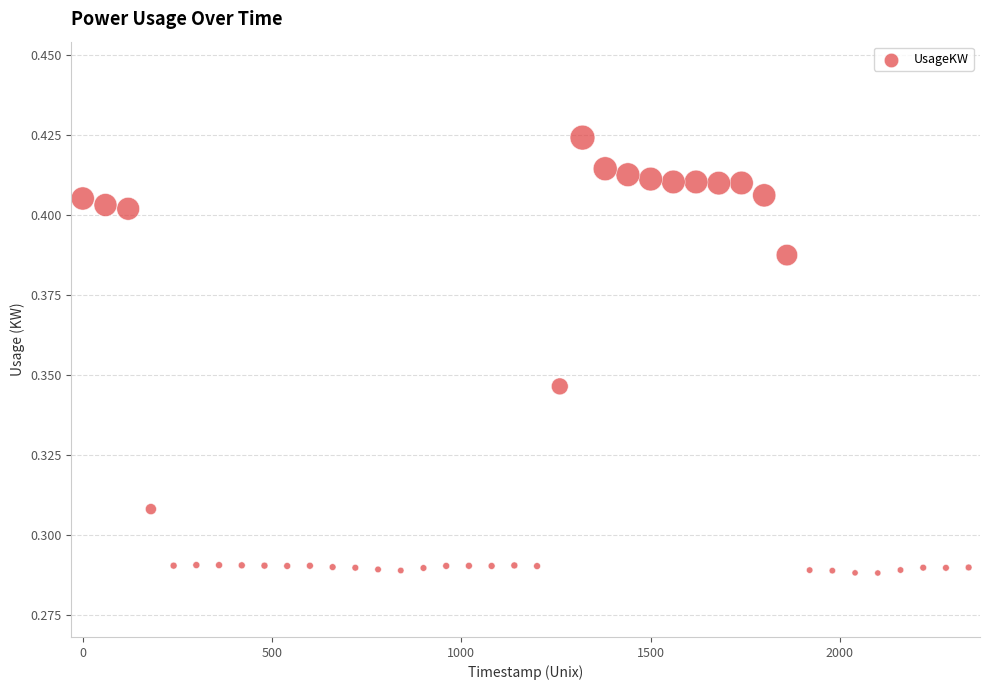

What is the range of X values (max minus min)?

2340.0